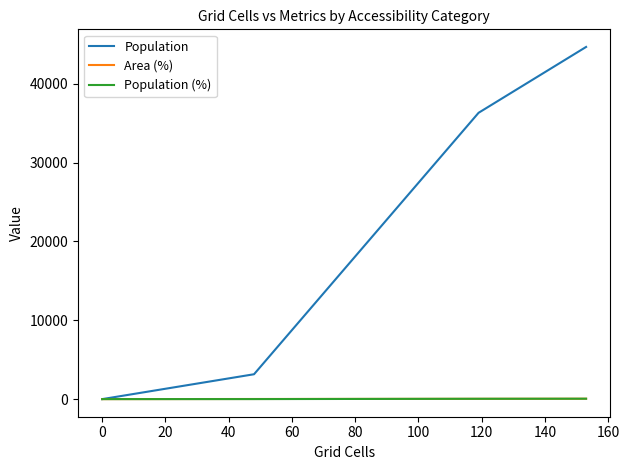

Which series has the largest range (max minus min)?

Population